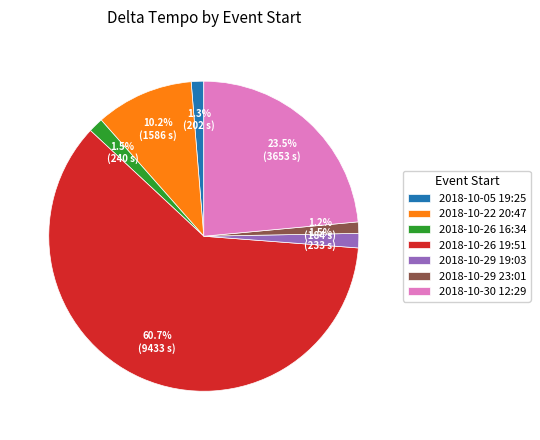

Which category accounts for the majority?

2018-10-26 19:51